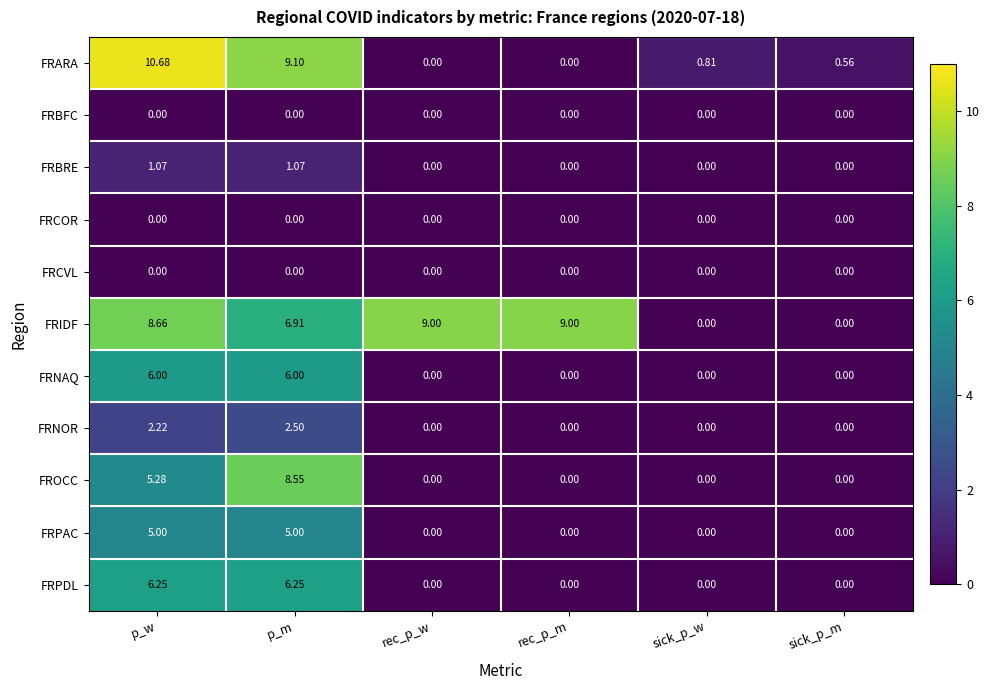

What is the total value across all series at p_w?

45.2